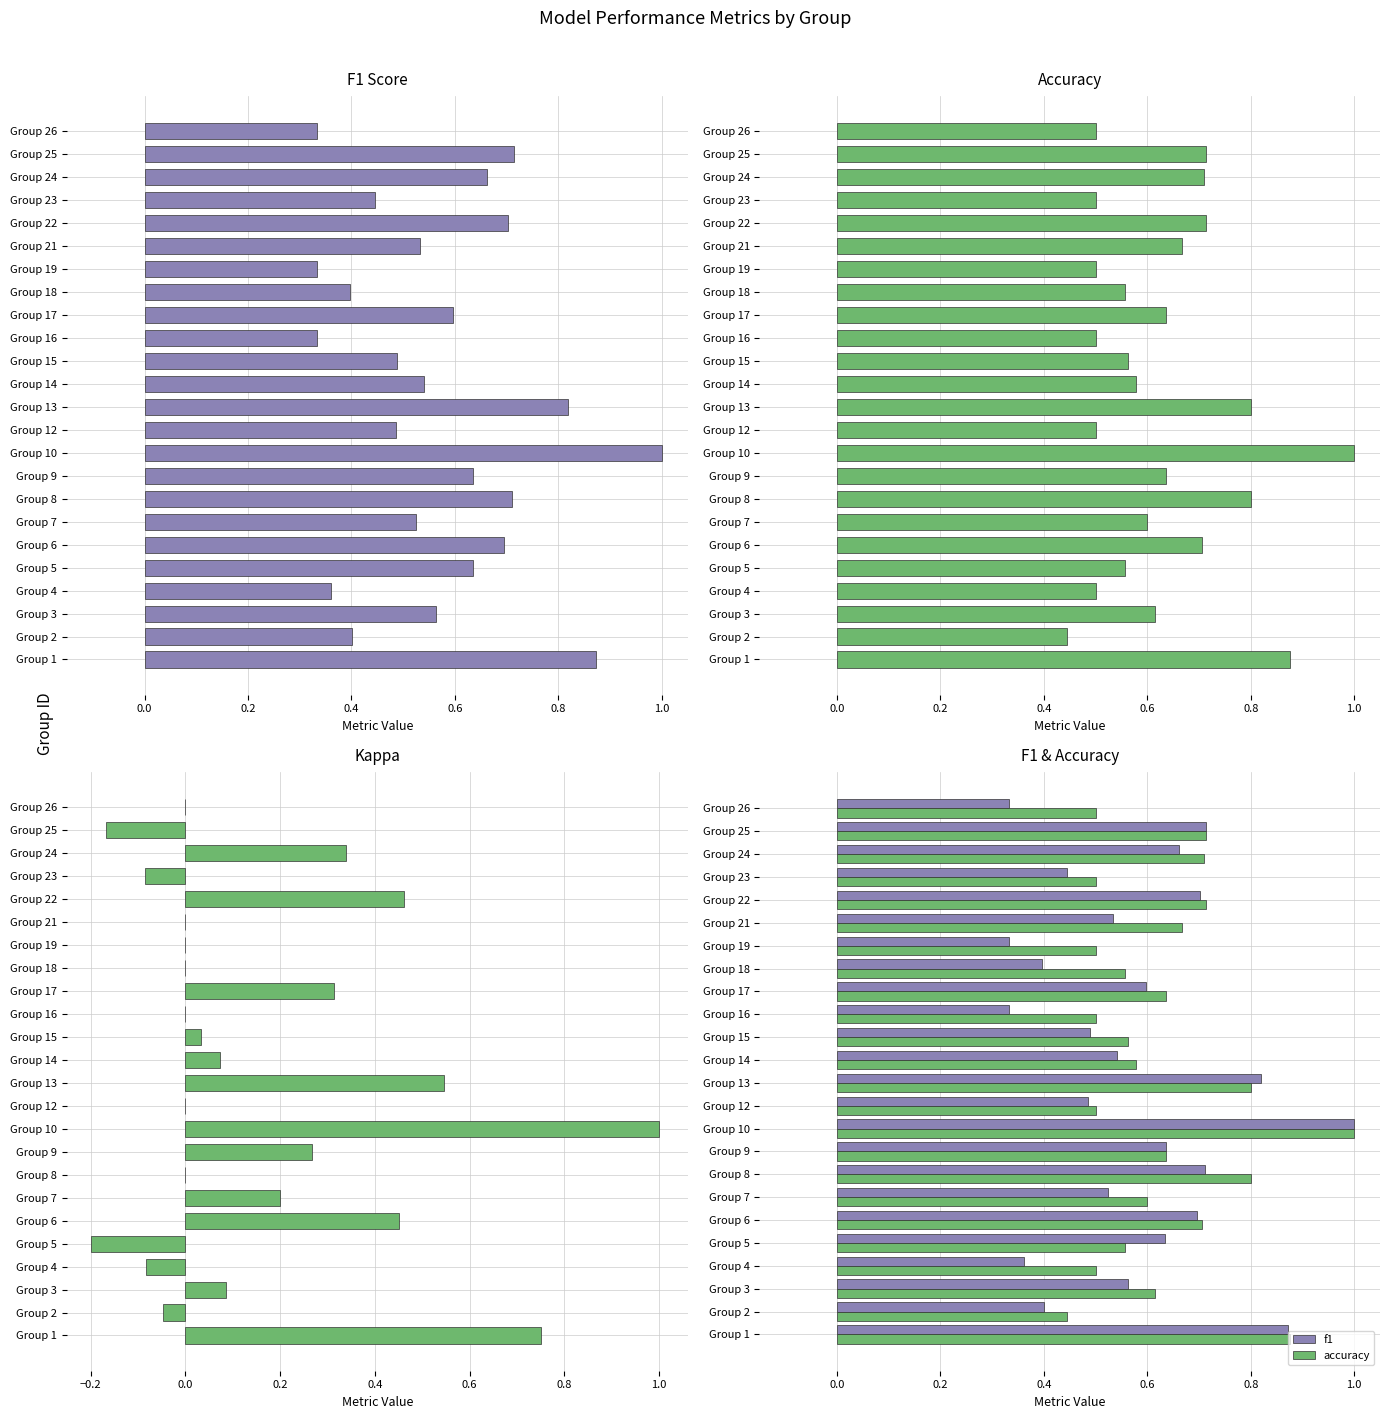

Reading right to left, transcribe all the data shown in this chart.

f1: 0.3	0.7	0.7	0.4	0.7	0.5	0.3	0.4	0.6	0.3	0.5	0.5	0.8	0.5	1.0	0.6	0.7	0.5	0.7	0.6	0.4	0.6	0.4	0.9
accuracy: 0.5	0.7	0.7	0.5	0.7	0.7	0.5	0.6	0.6	0.5	0.6	0.6	0.8	0.5	1.0	0.6	0.8	0.6	0.7	0.6	0.5	0.6	0.4	0.9
kappa: 0.0	-0.2	0.3	-0.1	0.5	0.0	0.0	0.0	0.3	0.0	0.0	0.1	0.5	0.0	1.0	0.3	0.0	0.2	0.5	-0.2	-0.1	0.1	-0.0	0.8